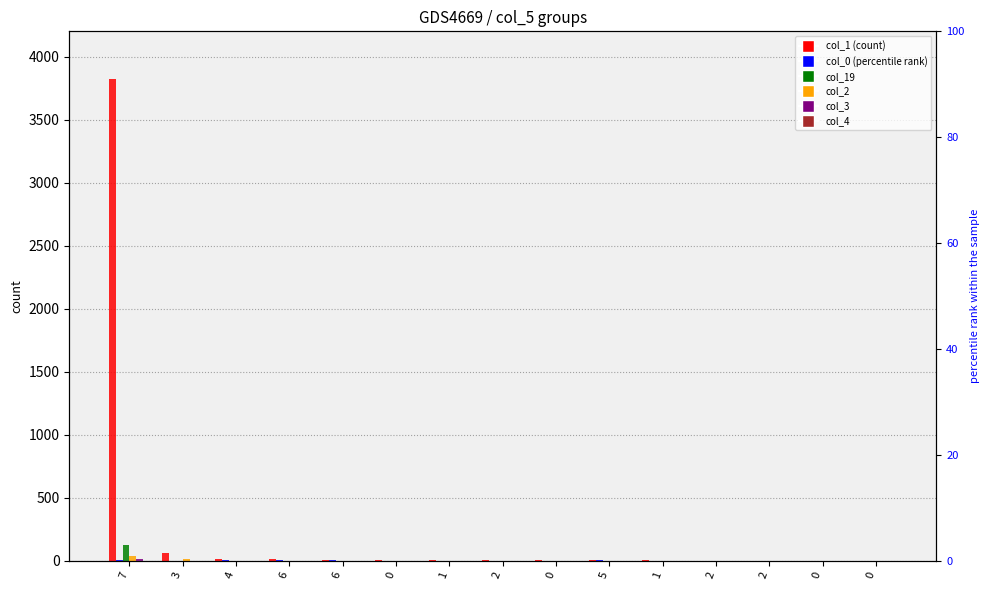

How many data points does each series have?

15